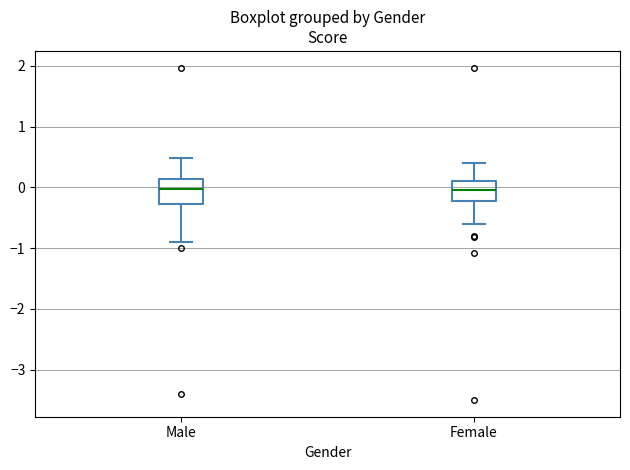

Reading left to right, read every box against the y-axis: the position of its median line, the range the box covers, and the ends of its whiskers. The values are not printed on the chart, so give them approximately, as read against the axis.

Male: median 0.0, box -0.3 to 0.1, whiskers -0.9 to 0.5
Female: median 0.0, box -0.2 to 0.1, whiskers -0.6 to 0.4